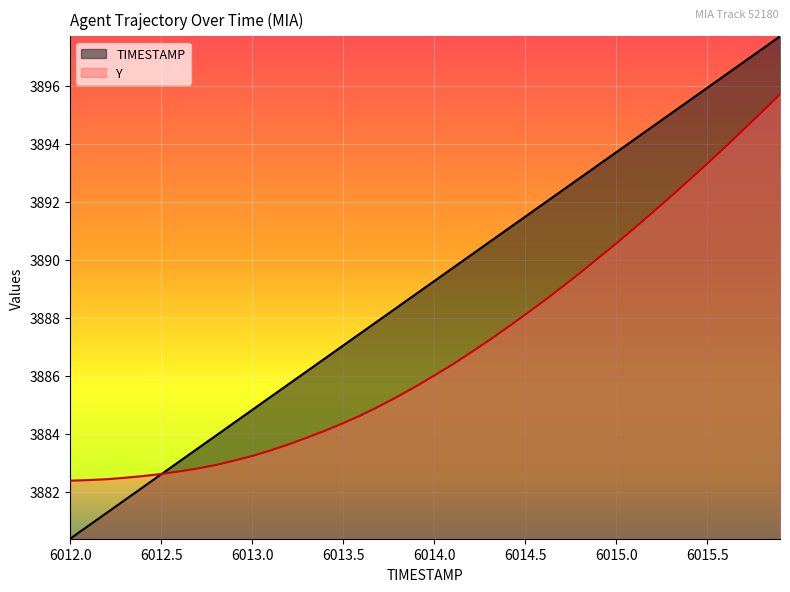

What are all the series names shown in the legend?

TIMESTAMP, Y